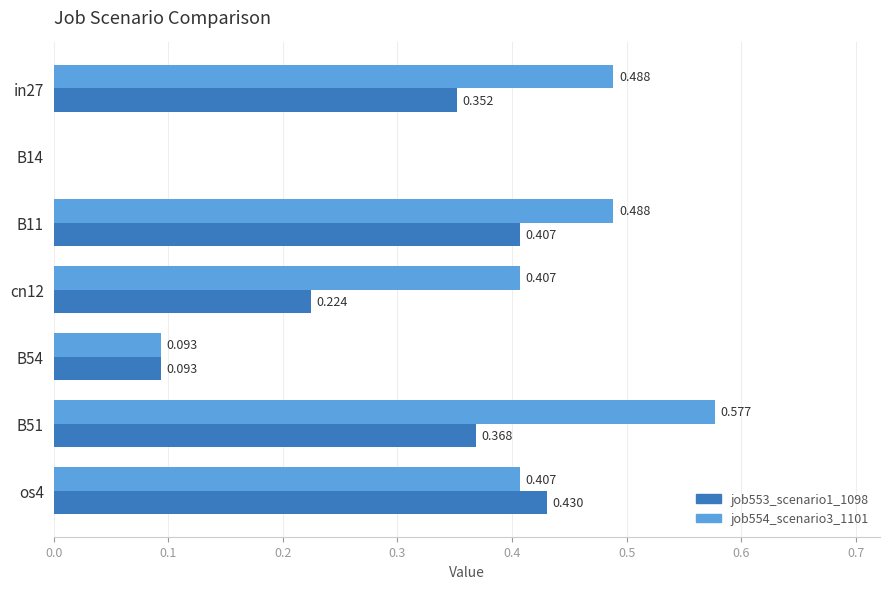

Count the number of data series in this chart.

2